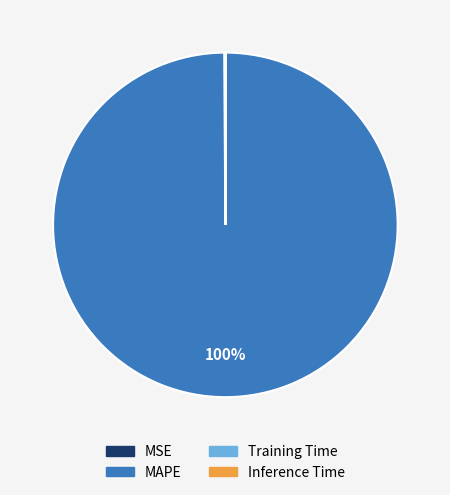

Which slice is the largest?

MAPE